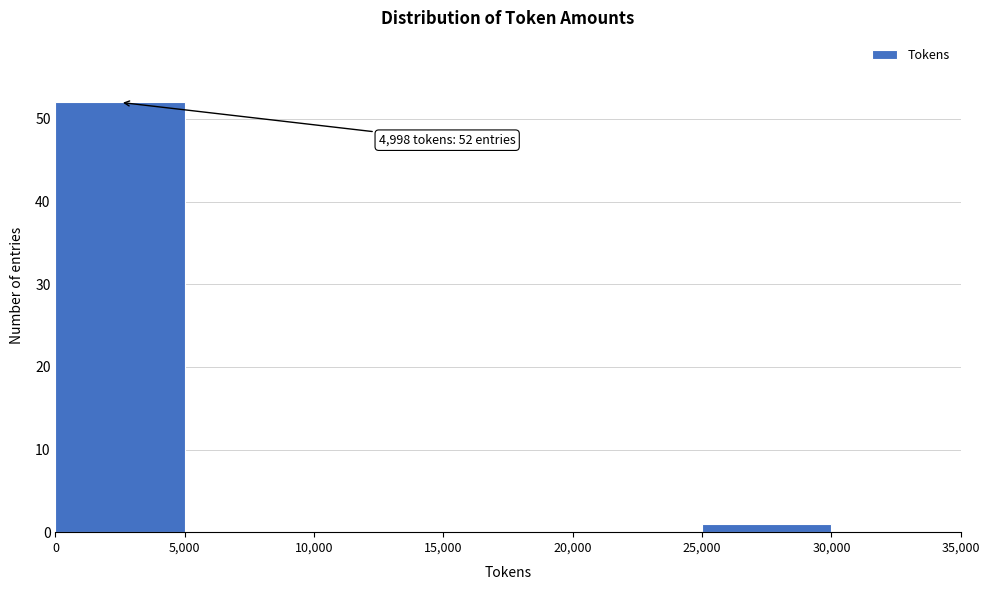

Over which range of the x-axis is the bar tallest?

0 to 5,000